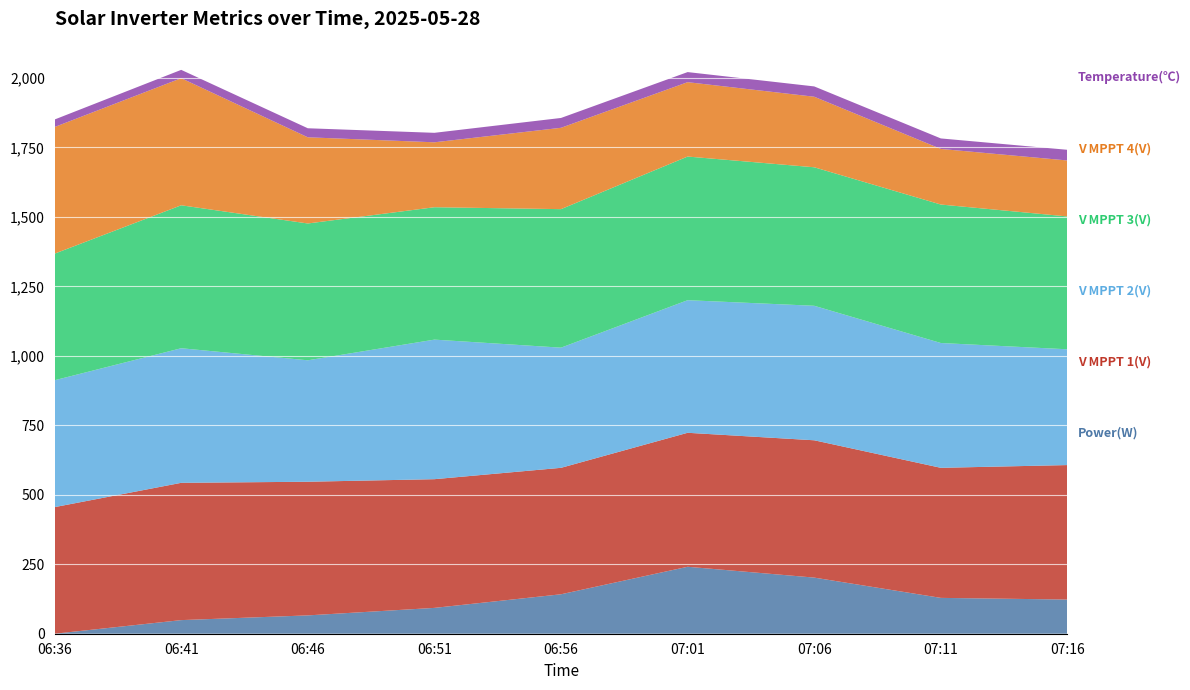

Reading left to right, transcribe all the data shown in this chart.

Temperature(℃): 06:36=27.0	06:41=30.0	06:46=32.5	06:51=34.1	06:56=35.4	07:01=36.3	07:06=37.1	07:11=37.8	07:16=38.4
V MPPT 4(V): 06:36=455.8	06:41=457.4	06:46=310.2	06:51=233.7	06:56=292.8	07:01=267.7	07:06=253.9	07:11=200.1	07:16=201.5
V MPPT 3(V): 06:36=455.6	06:41=514.5	06:46=492.4	06:51=476.5	06:56=498.5	07:01=517.0	07:06=498.5	07:11=498.4	07:16=478.1
V MPPT 2(V): 06:36=456.7	06:41=484.4	06:46=437.1	06:51=502.3	06:56=432.5	07:01=477.2	07:06=484.1	07:11=449.2	07:16=416.7
V MPPT 1(V): 06:36=455.6	06:41=494.1	06:46=481.0	06:51=463.2	06:56=455.1	07:01=482.2	07:06=494.2	07:11=468.1	07:16=484.0
Power(W): 06:36=0.0	06:41=49.0	06:46=66.0	06:51=93.0	06:56=142.0	07:01=241.0	07:06=202.0	07:11=129.0	07:16=123.0